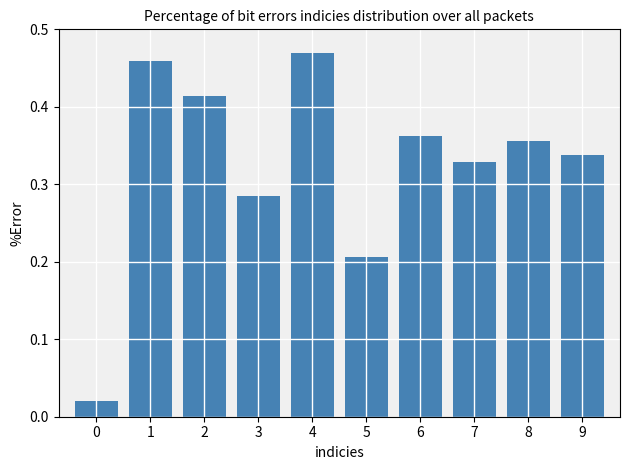

Which category has the highest value across all series?

4